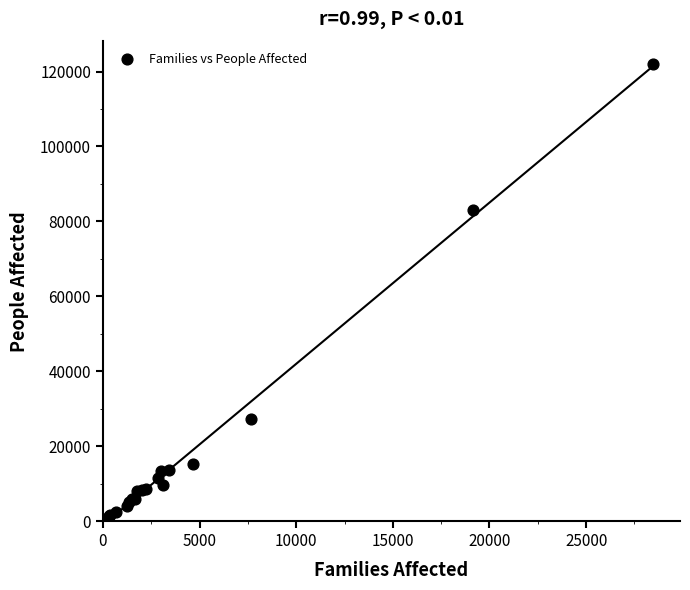

What Y value in the scatter plot is closest to 61089?

83144